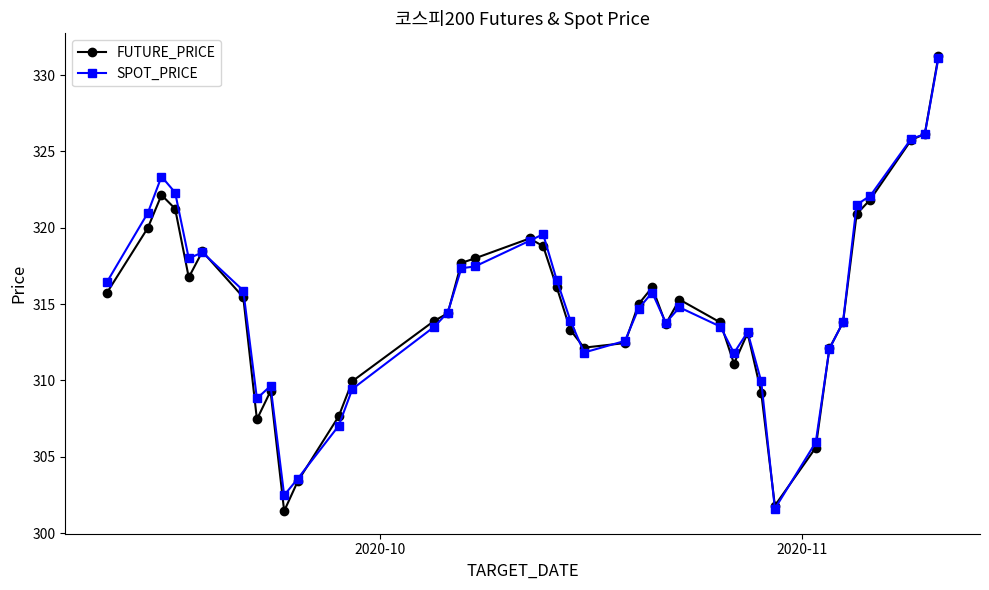

What is the highest value of the SPOT_PRICE series?

331.1